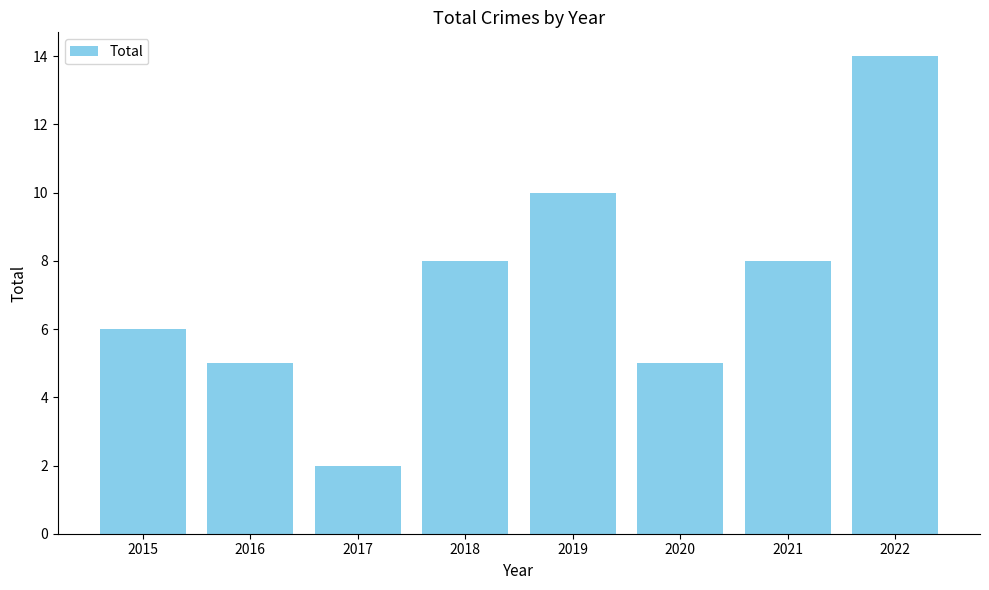

What value does the data have at 2021?

8